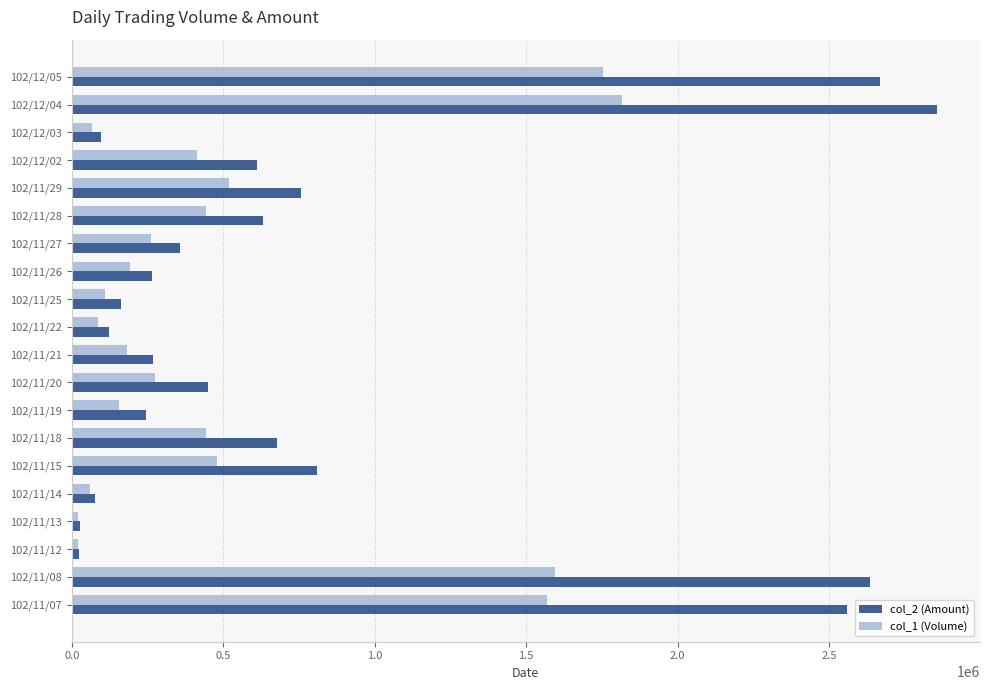

Rank the series by their average value, from highest to lowest.

col_2 (Amount), col_1 (Volume)